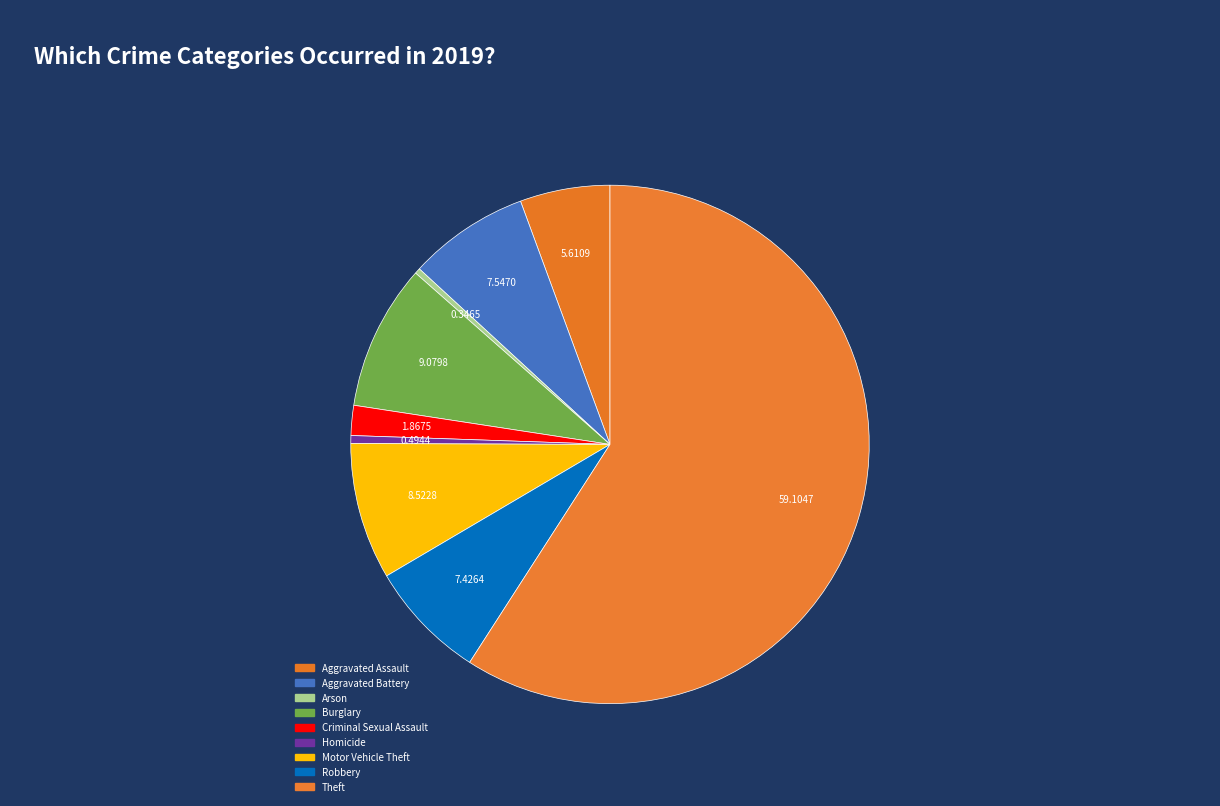

To the nearest percent, what is the combined percentage of Arson and Theft?

59%